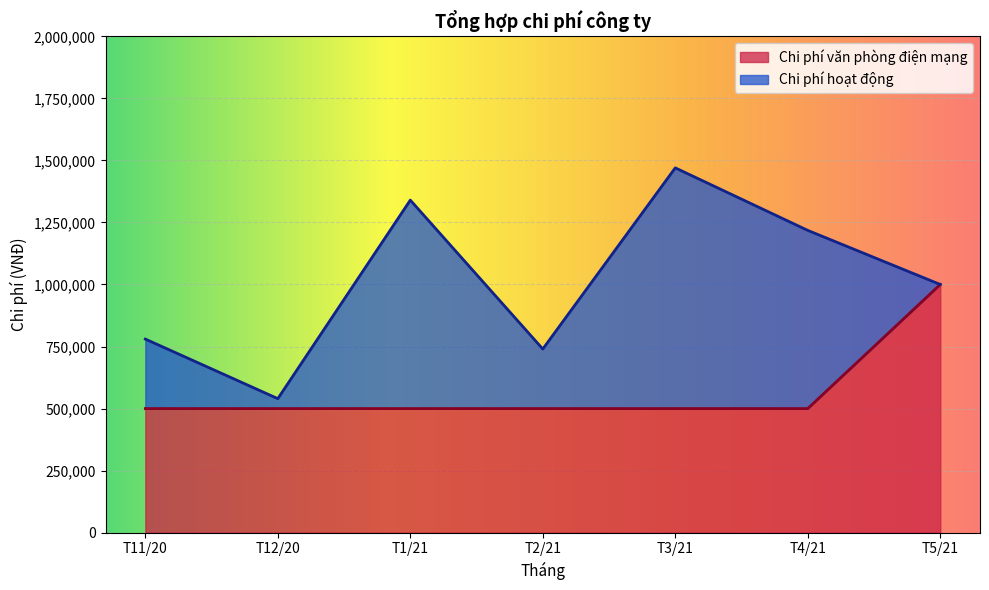

How many data points are above 500000?

1